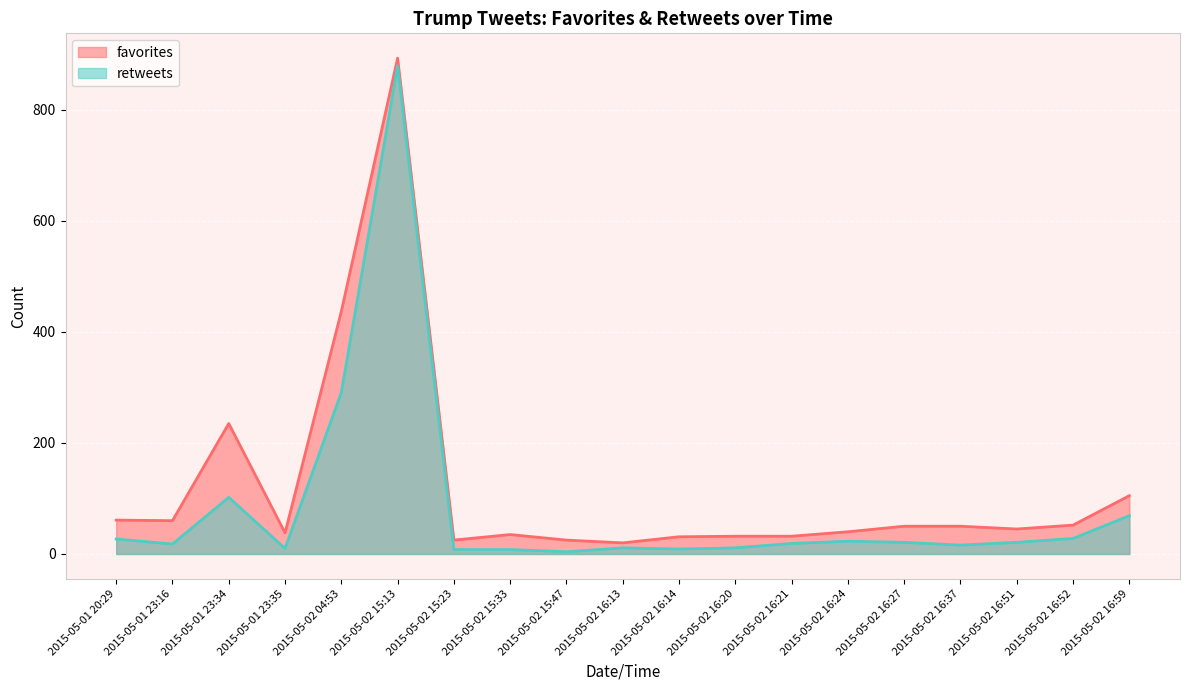

List the series in order of their overall mean, highest first.

favorites, retweets